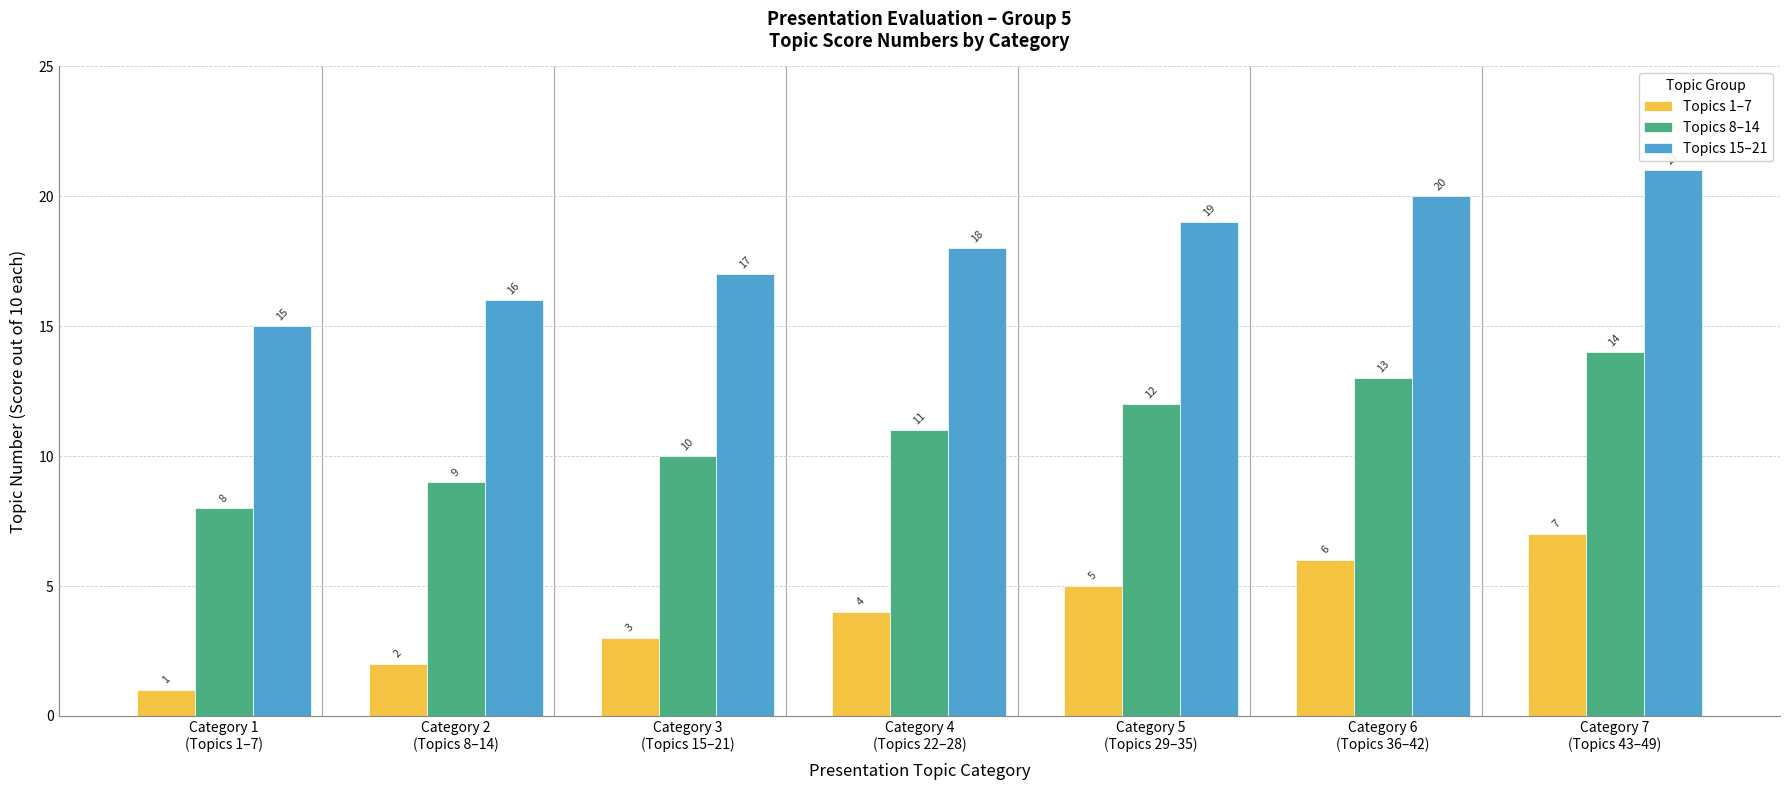

What is the average value of the Topics 1–7 series?

4